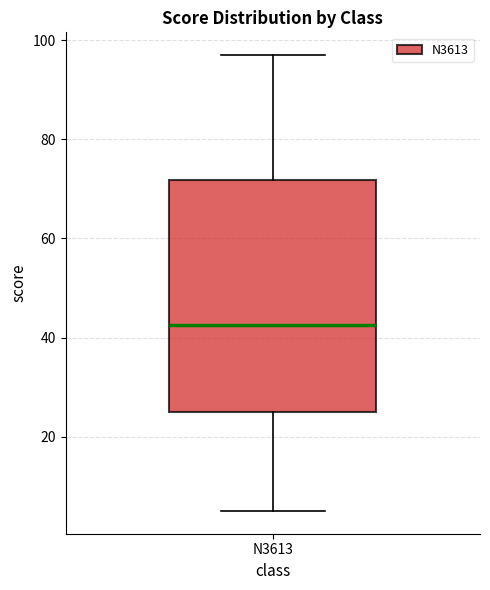

Read this box plot against the y-axis: the position of the median line, the range covered by the box, and the ends of both whiskers. The values are not printed on the chart, so give them approximately, as read against the axis.

median 42, box 26 to 72, whiskers 6 to 98